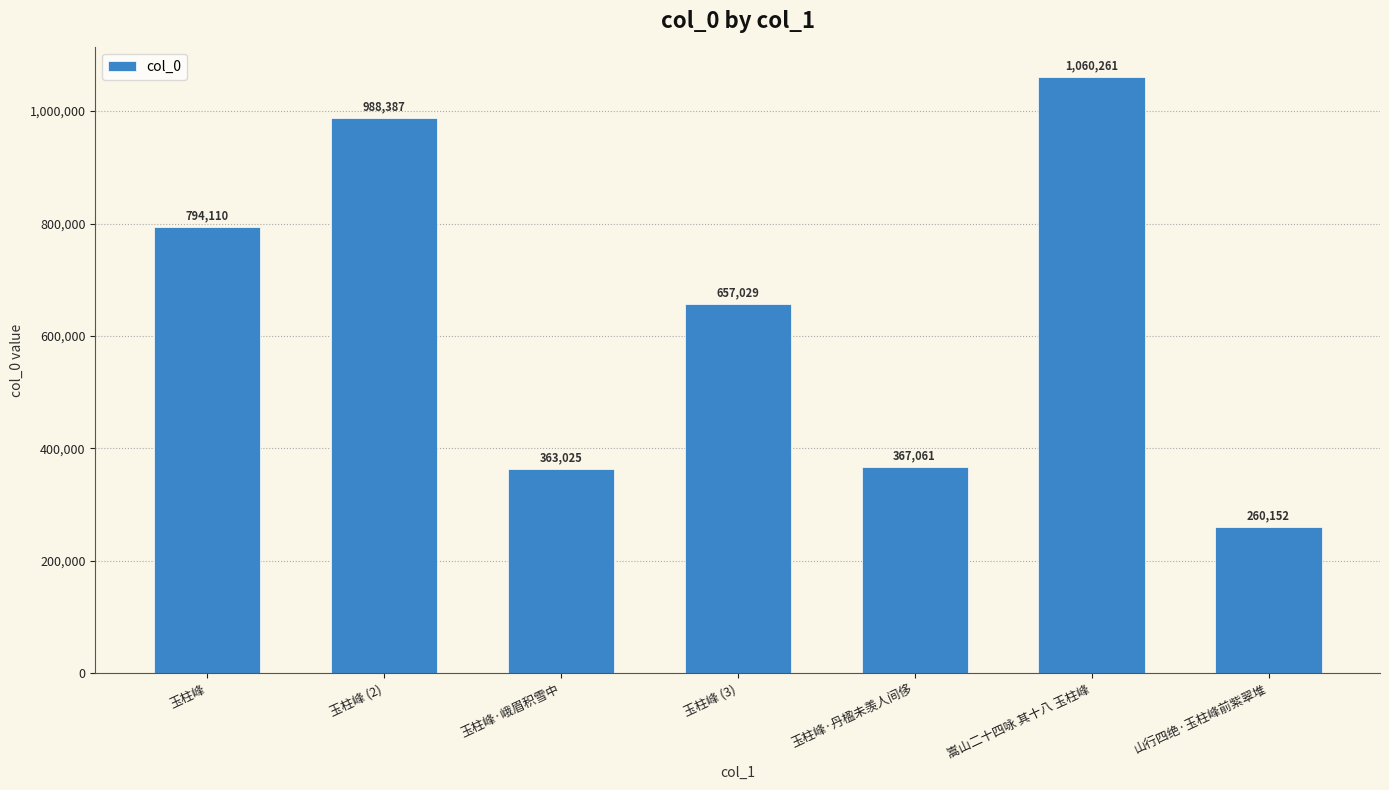

What is the maximum value shown in the chart?

1060261